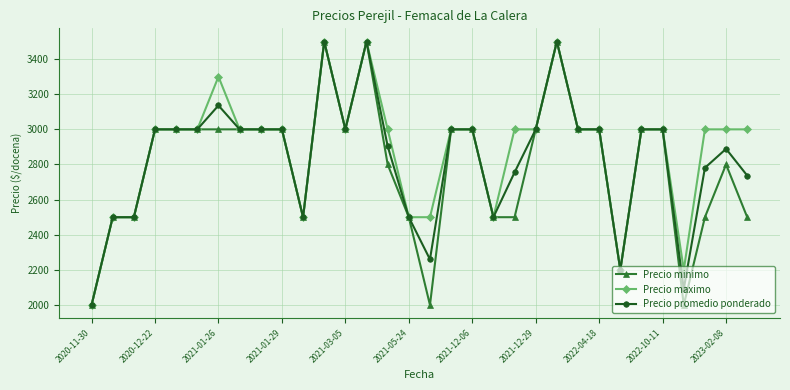

What is the lowest value of the Precio promedio ponderado series?

2000